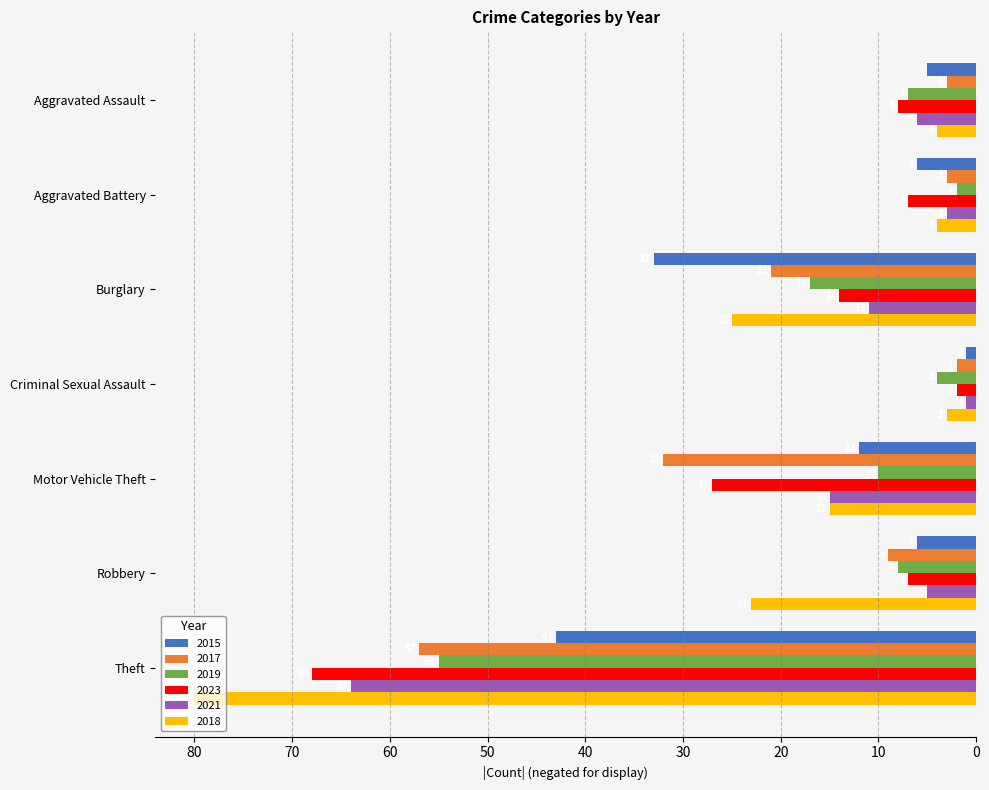

List the series in order of their peak value, highest first.

2015, 2021, 2017, 2019, 2023, 2018